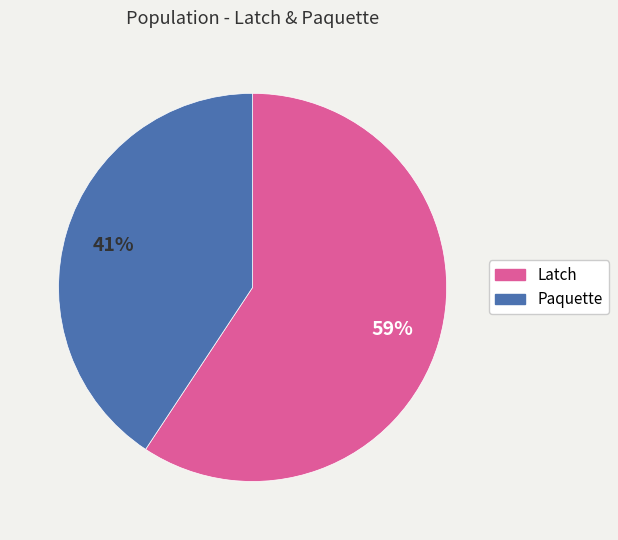

Which has a higher value, Latch or Paquette?

Latch